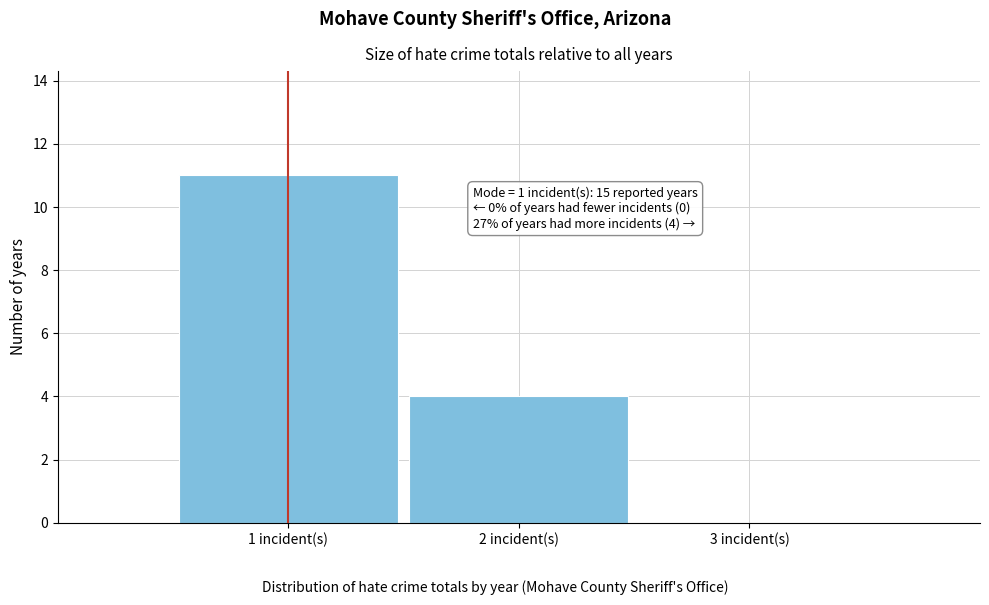

Which range on the x-axis has the tallest bar?

0.5 to 1.5